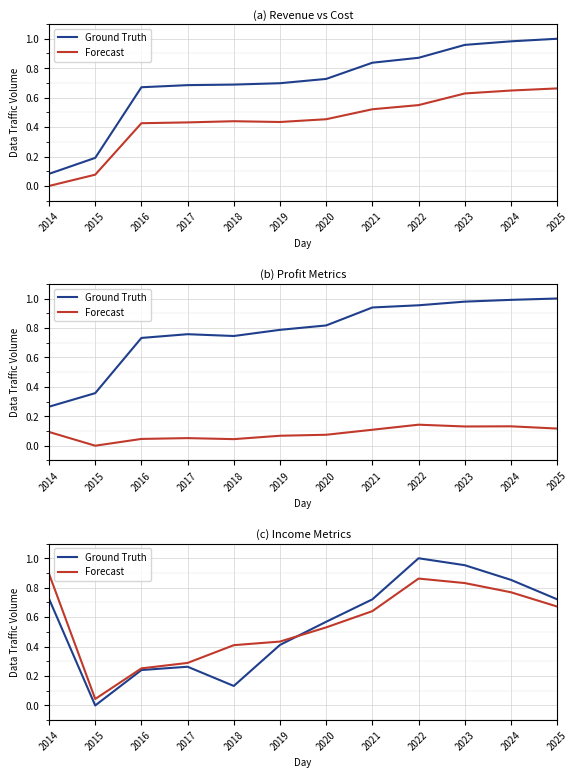

Which series has the largest range (max minus min)?

Ground Truth